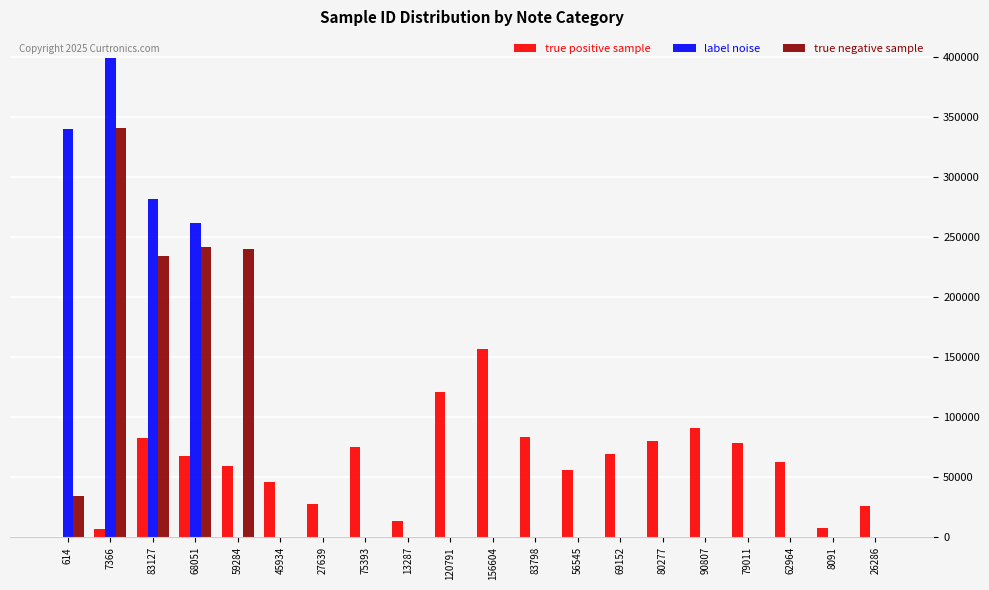

Which series changed the most between 7366 and 120791?

label noise